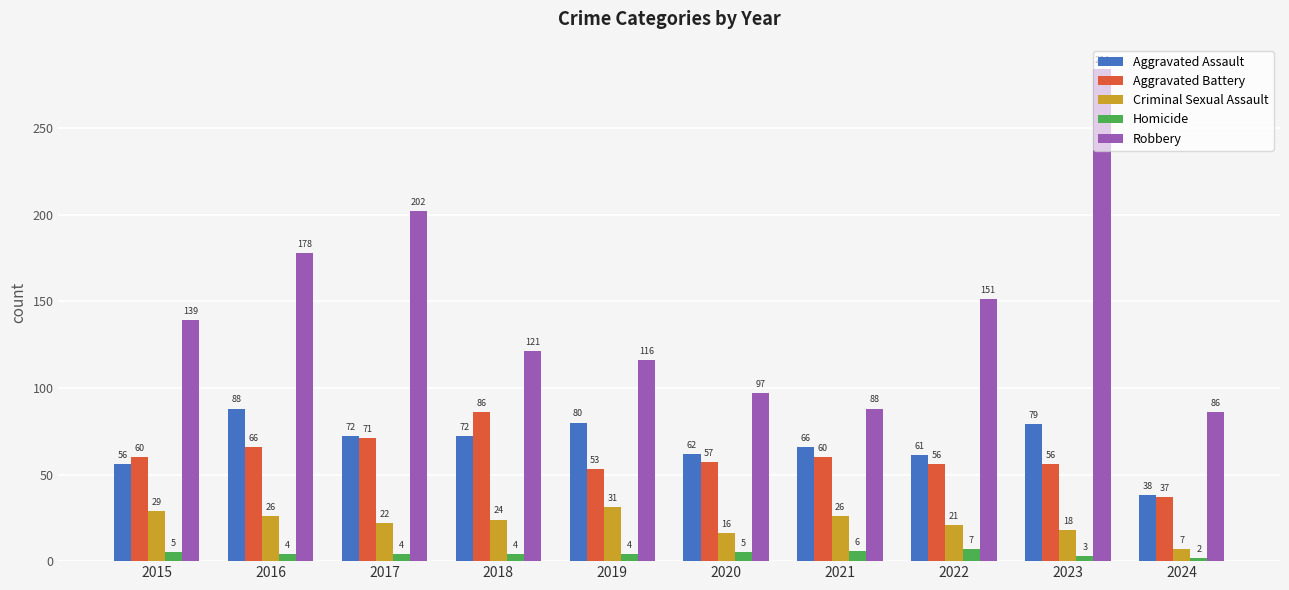

What value does the Robbery series have at 2023, to the nearest 50?

300